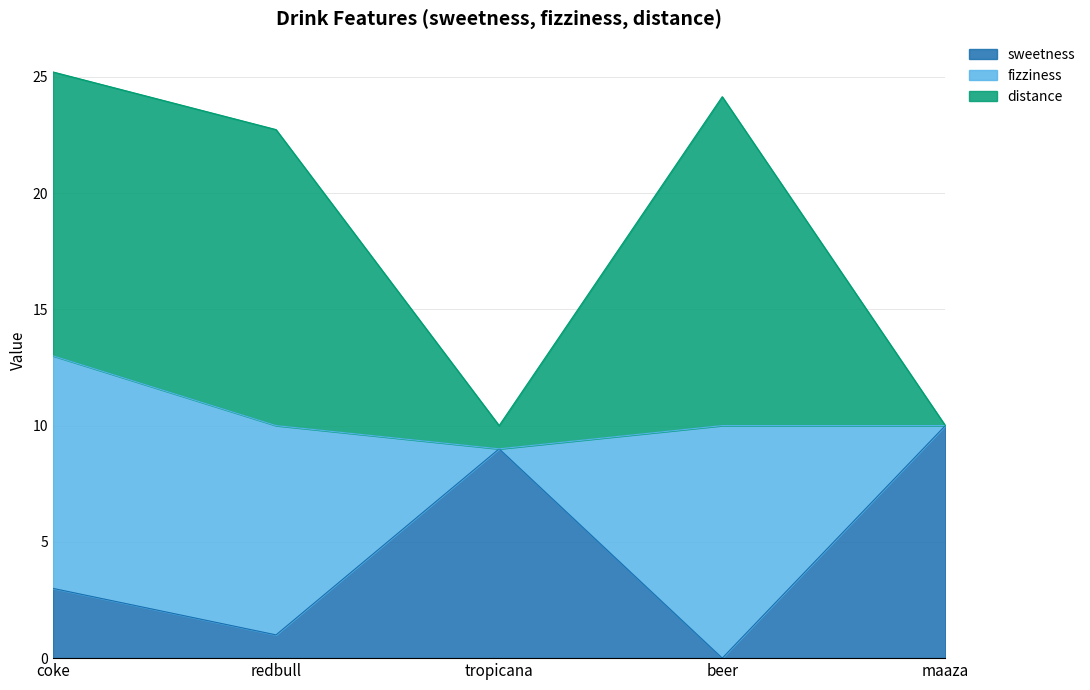

What is the total value across all series at tropicana?

10.0